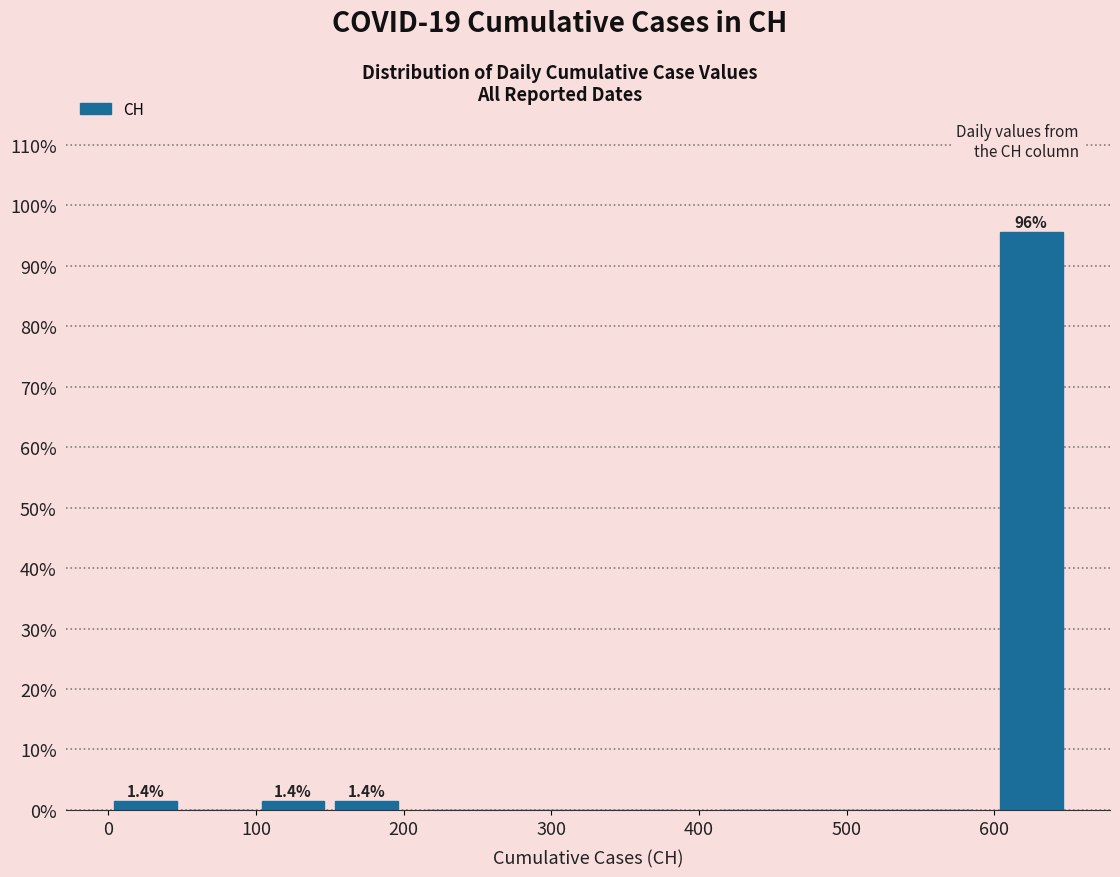

Over which range of the x-axis is the bar tallest?

600 to 650